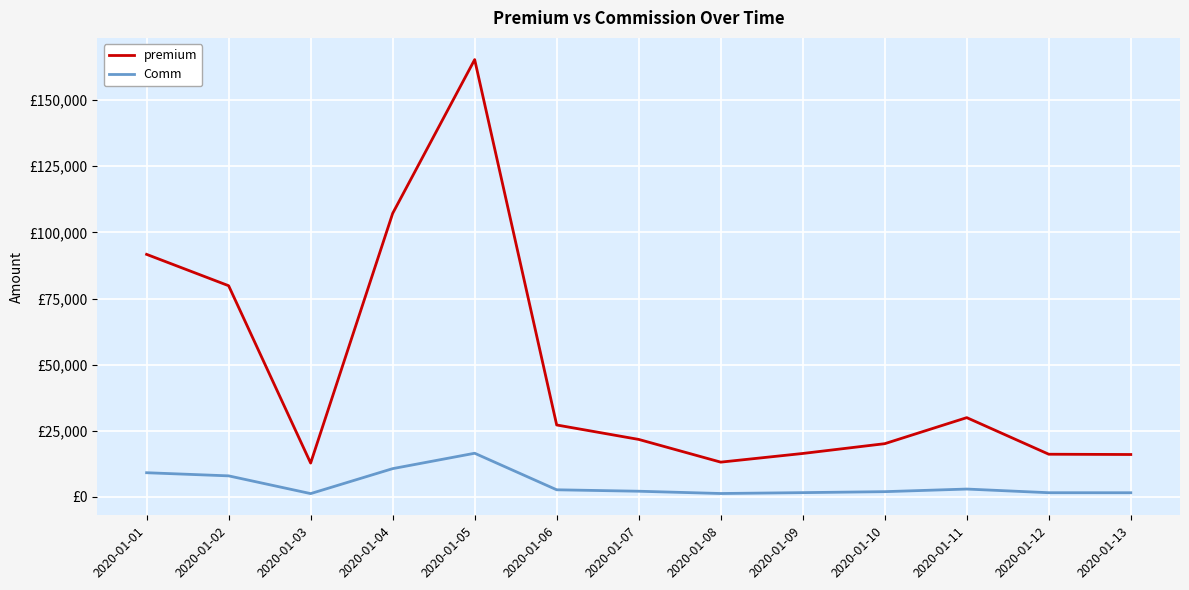

What is the greatest value displayed?

165296.0